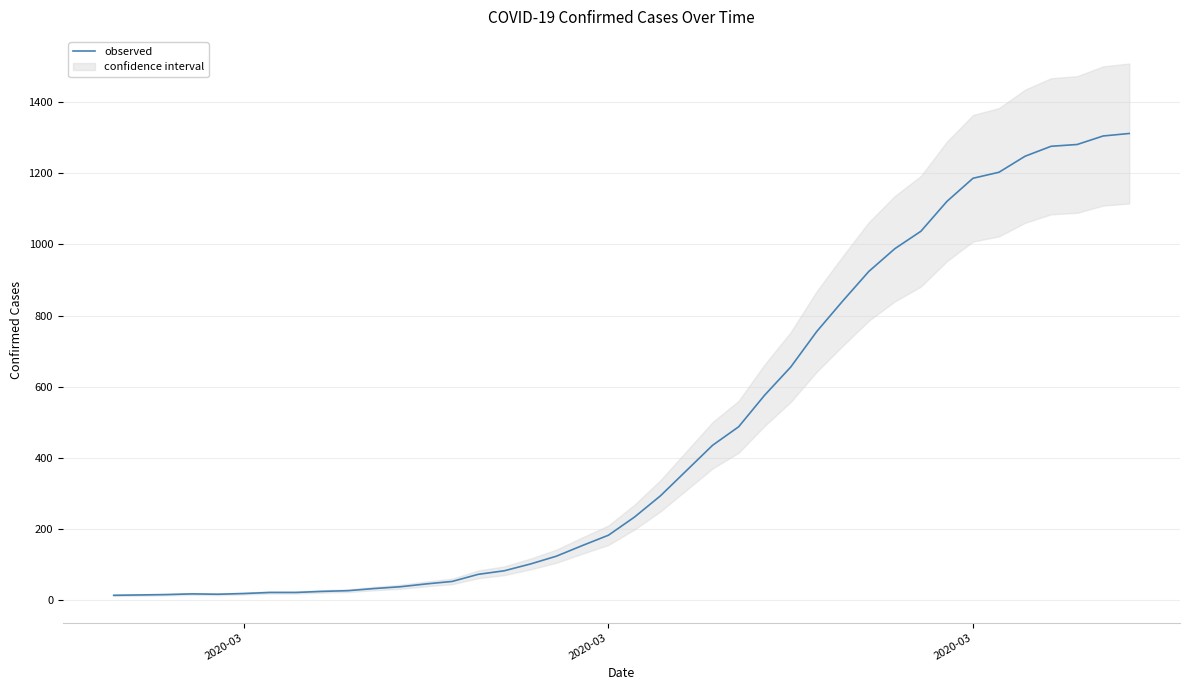

What is the sum of all values?

18584